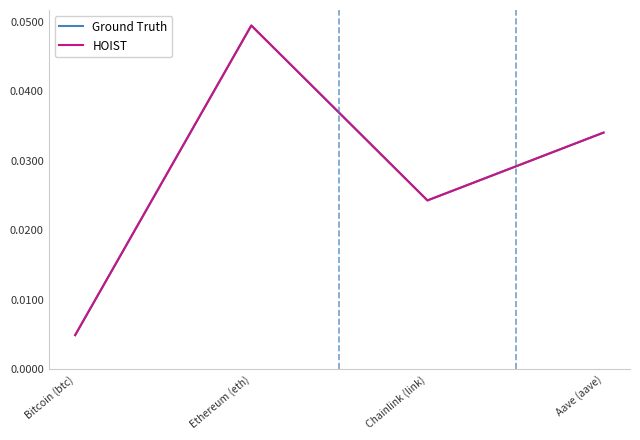

Which series has the largest range (max minus min)?

Ground Truth